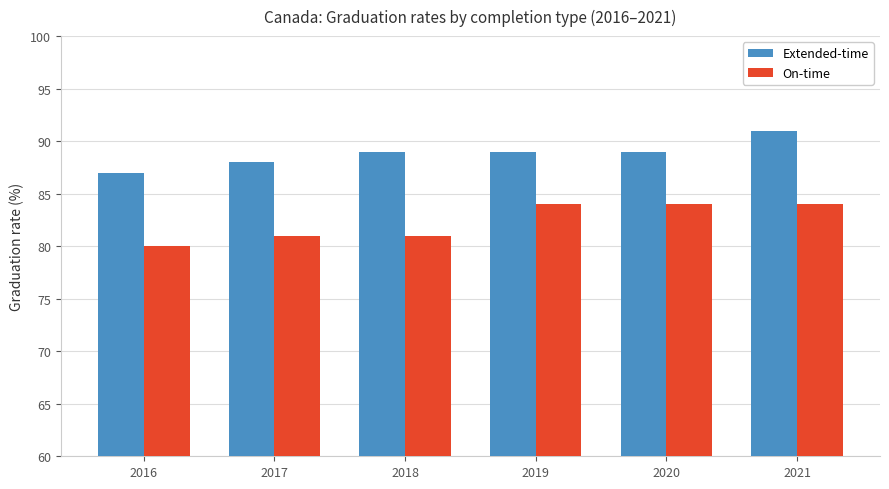

What is the lowest value of the On-time series?

80